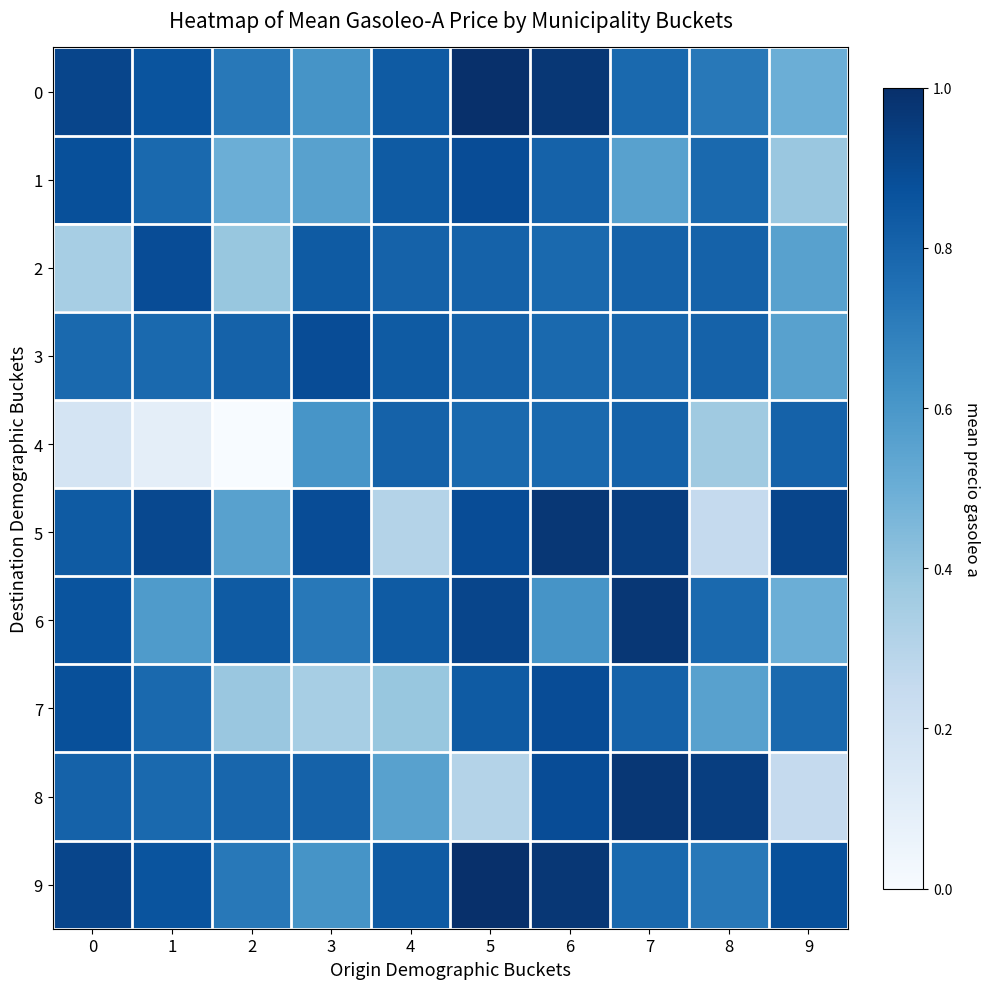

Which series has the largest total across all categories?

9